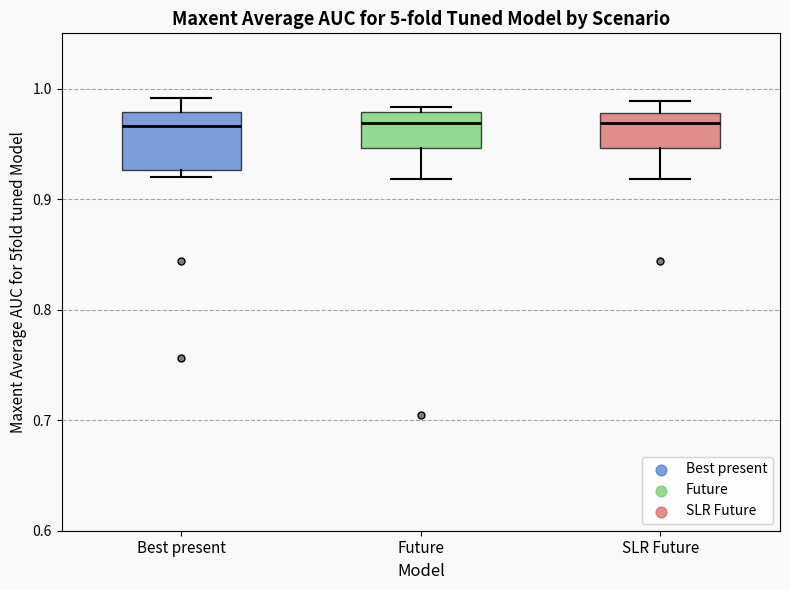

Reading left to right, read every box against the y-axis: the position of its median line, the range the box covers, and the ends of its whiskers. The values are not printed on the chart, so give them approximately, as read against the axis.

Best present: median 0.97, box 0.93 to 0.98, whiskers 0.92 to 0.99
Future: median 0.97, box 0.95 to 0.98, whiskers 0.92 to 0.98 (just above the box's upper edge)
SLR Future: median 0.97, box 0.95 to 0.98, whiskers 0.92 to 0.99